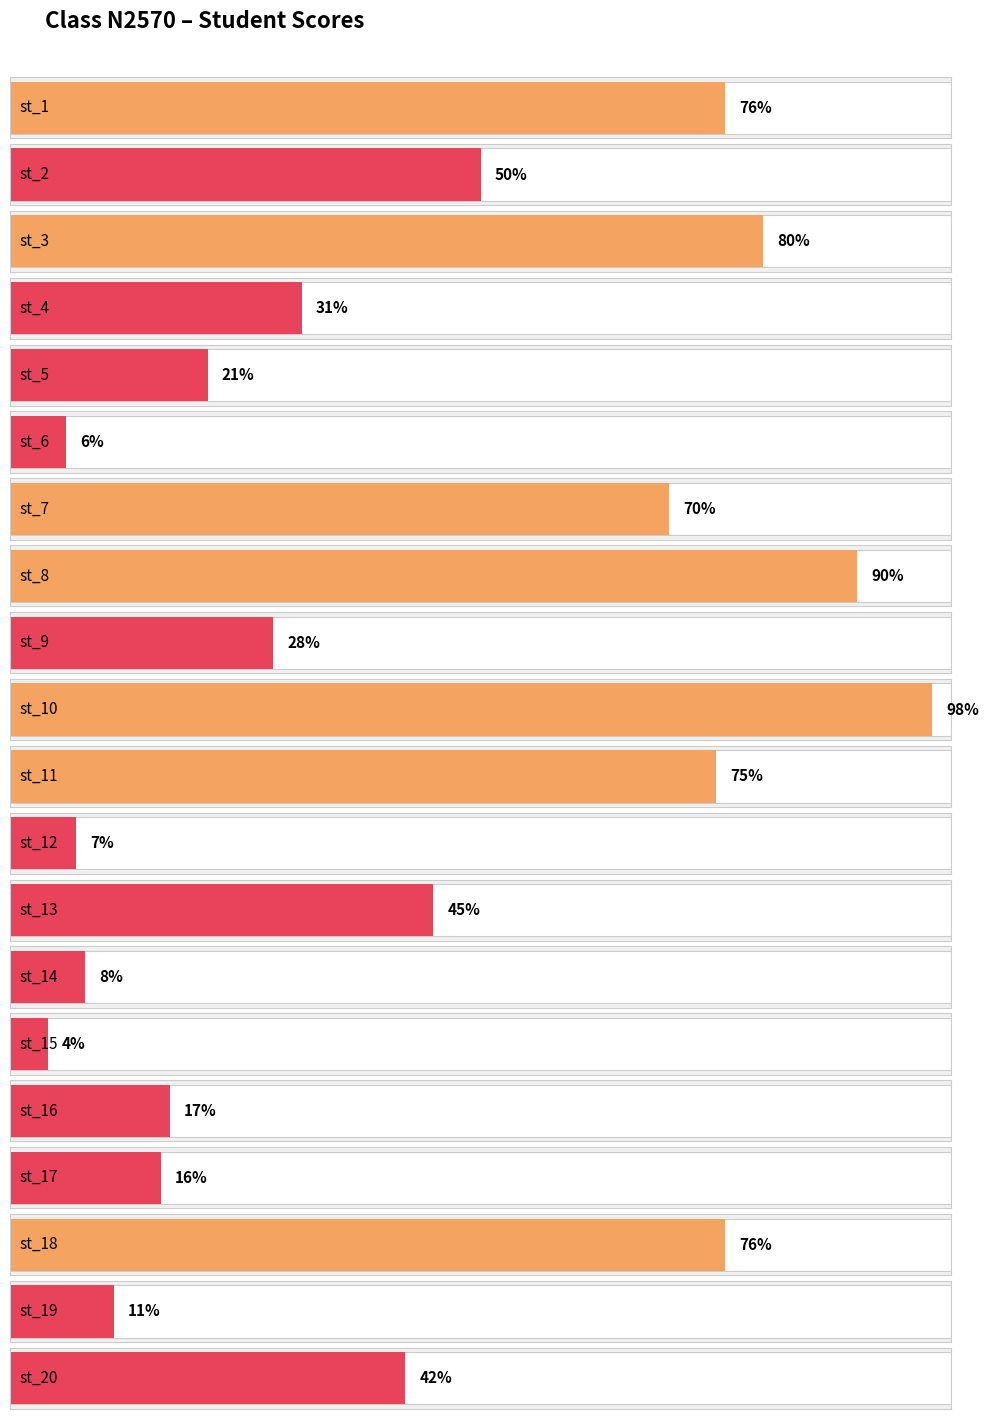

True or false: the data shows 4 at st_6.

False